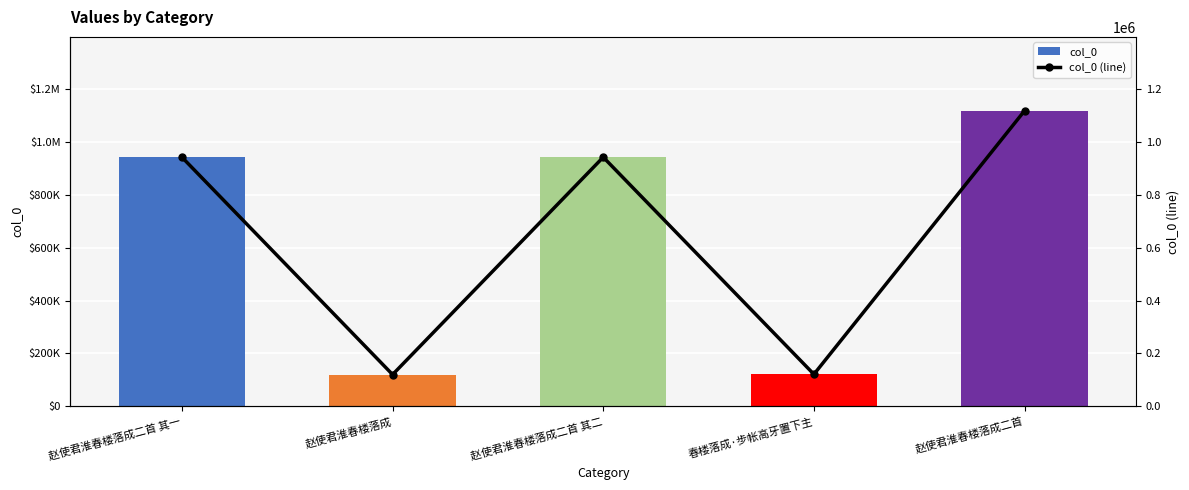

Reading left to right, transcribe all the data shown in this chart.

col_0: 943420	119791	943419	120863	1119383
col_0 (line): 943420	119791	943419	120863	1119383